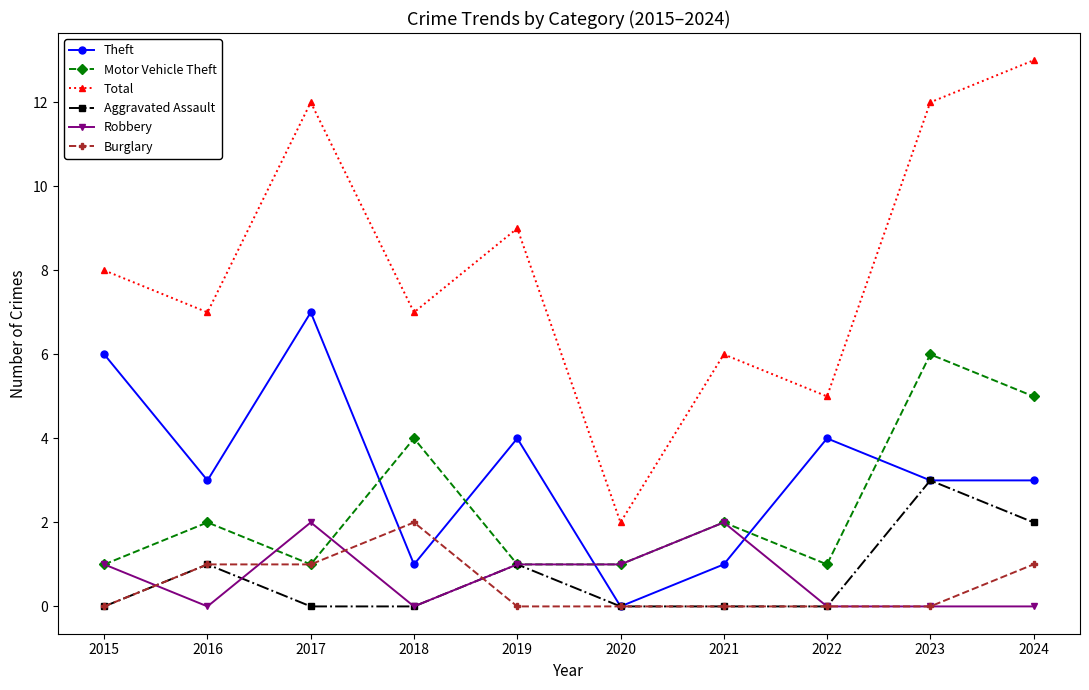

What is the value of the Burglary point at the 4th from the left?

2